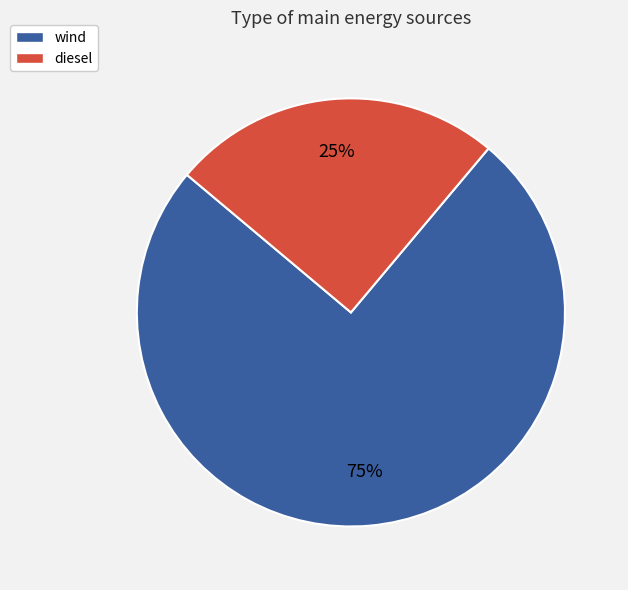

Which category has the smallest portion of the pie?

diesel